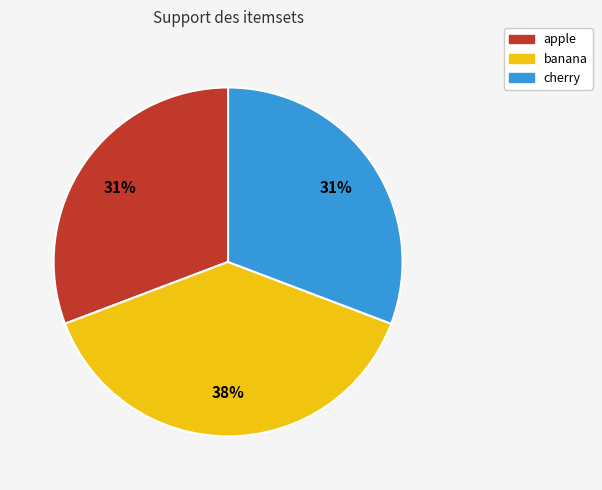

True or false: banana accounts for 38% of the total.

True